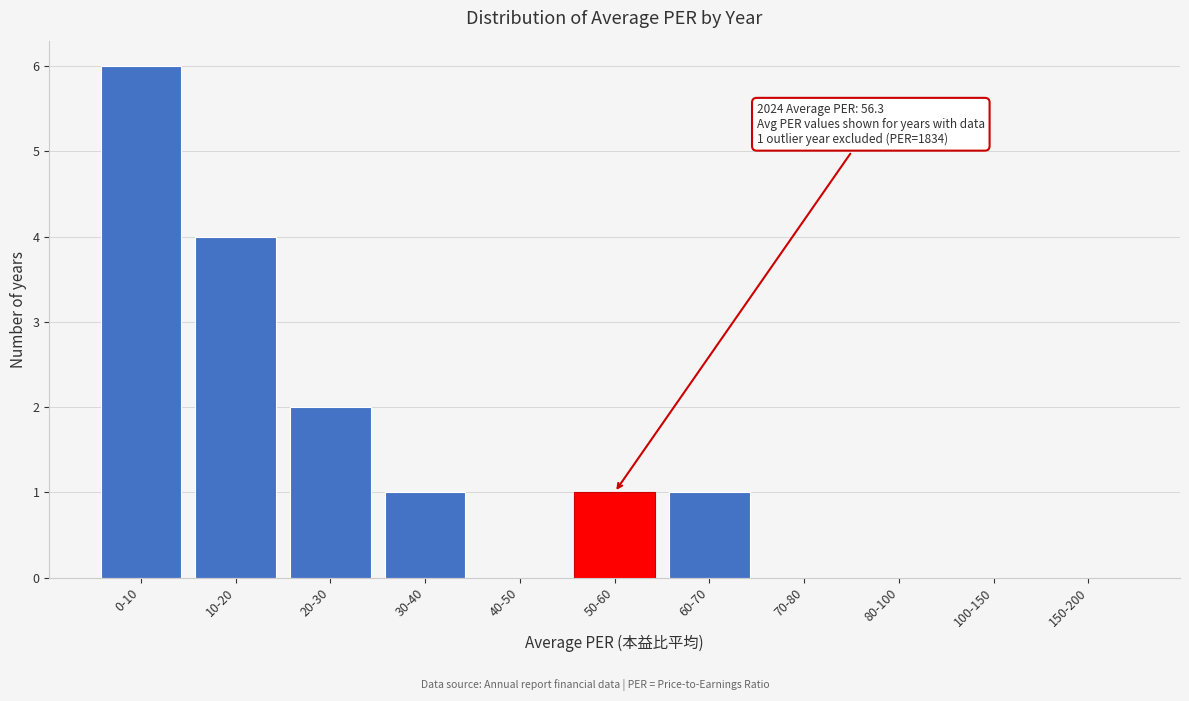

Reading right to left, what are all the values shown in this chart?

150-200=0	100-150=0	80-100=0	70-80=0	60-70=1	50-60=1	40-50=0	30-40=1	20-30=2	10-20=4	0-10=6